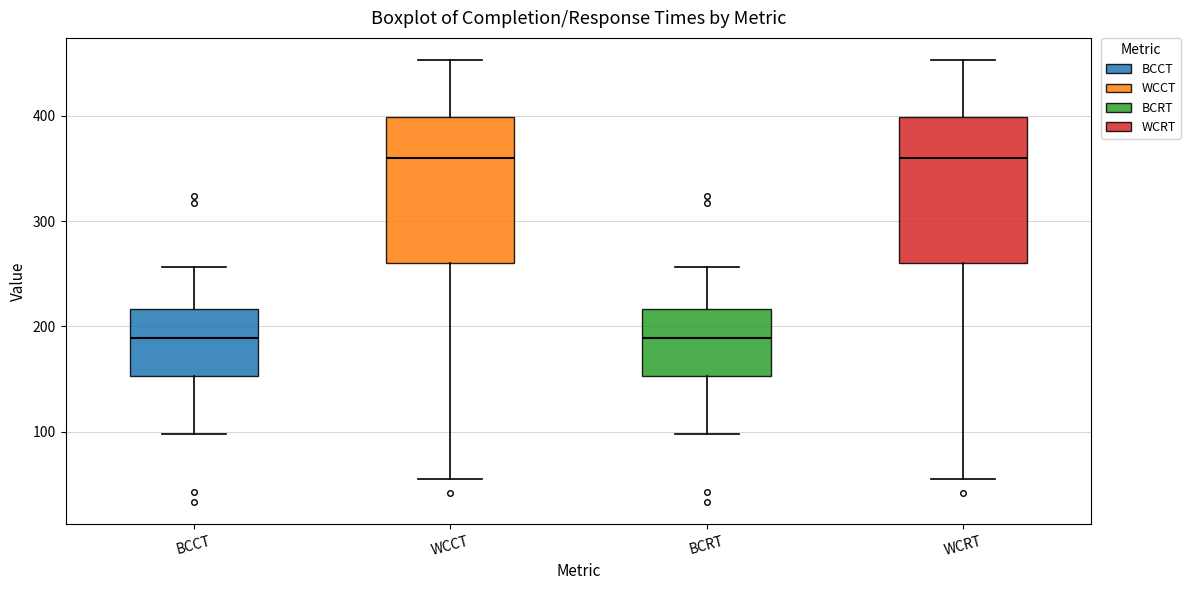

Reading left to right, transcribe this box plot: for each box, give where its median line is, the range the box spans, and where its two whiskers end, as read against the y-axis. The values are not printed on the chart, so give them approximately, as read against the axis.

BCCT: median 190, box 150 to 220, whiskers 100 to 260
WCCT: median 360, box 260 to 400, whiskers 60 to 450
BCRT: median 190, box 150 to 220, whiskers 100 to 260
WCRT: median 360, box 260 to 400, whiskers 60 to 450